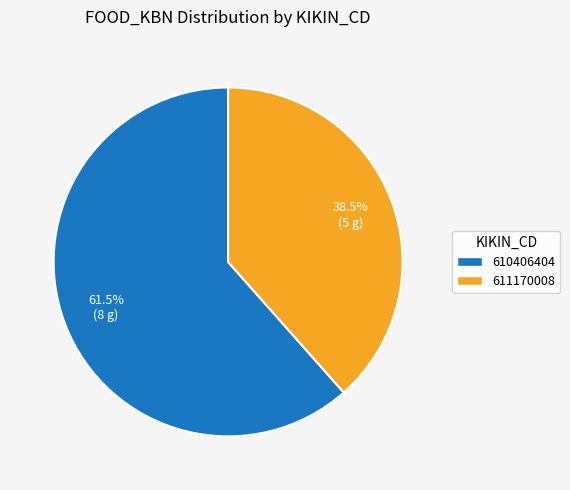

Is 610406404 the majority of the pie?

Yes